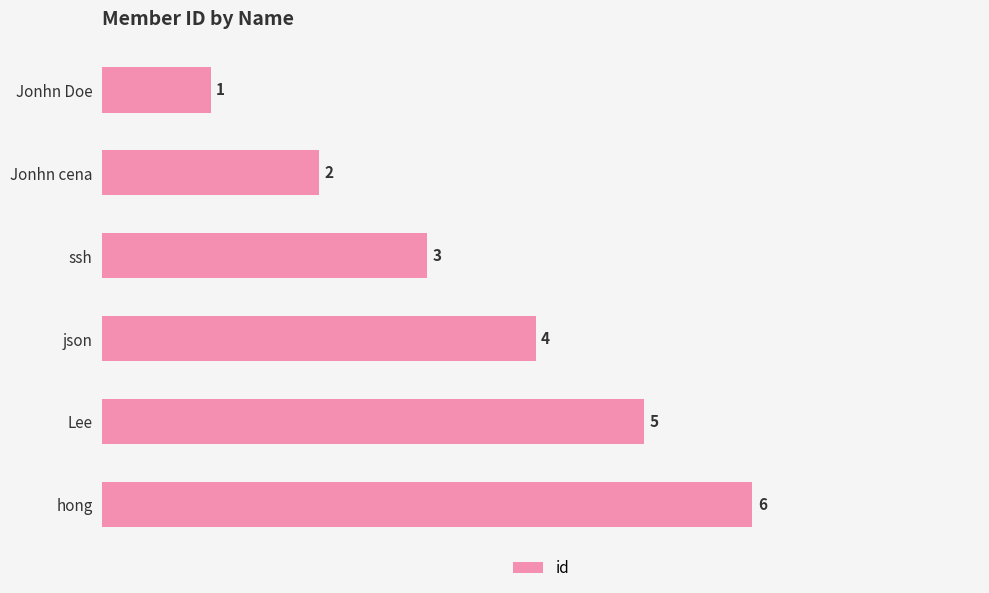

What is the minimum value shown in the chart?

1